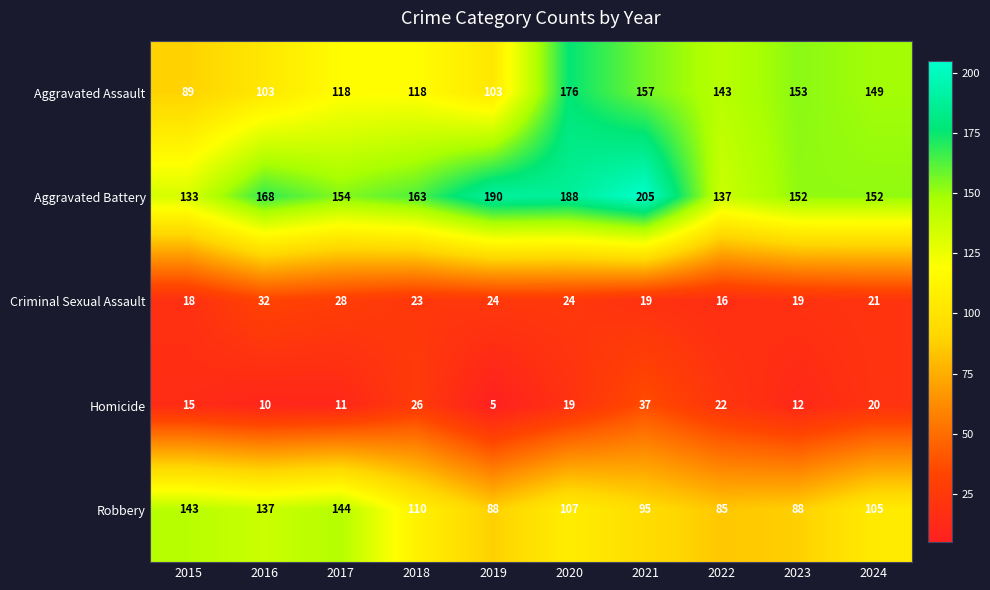

What is the minimum value for Aggravated Battery?

133